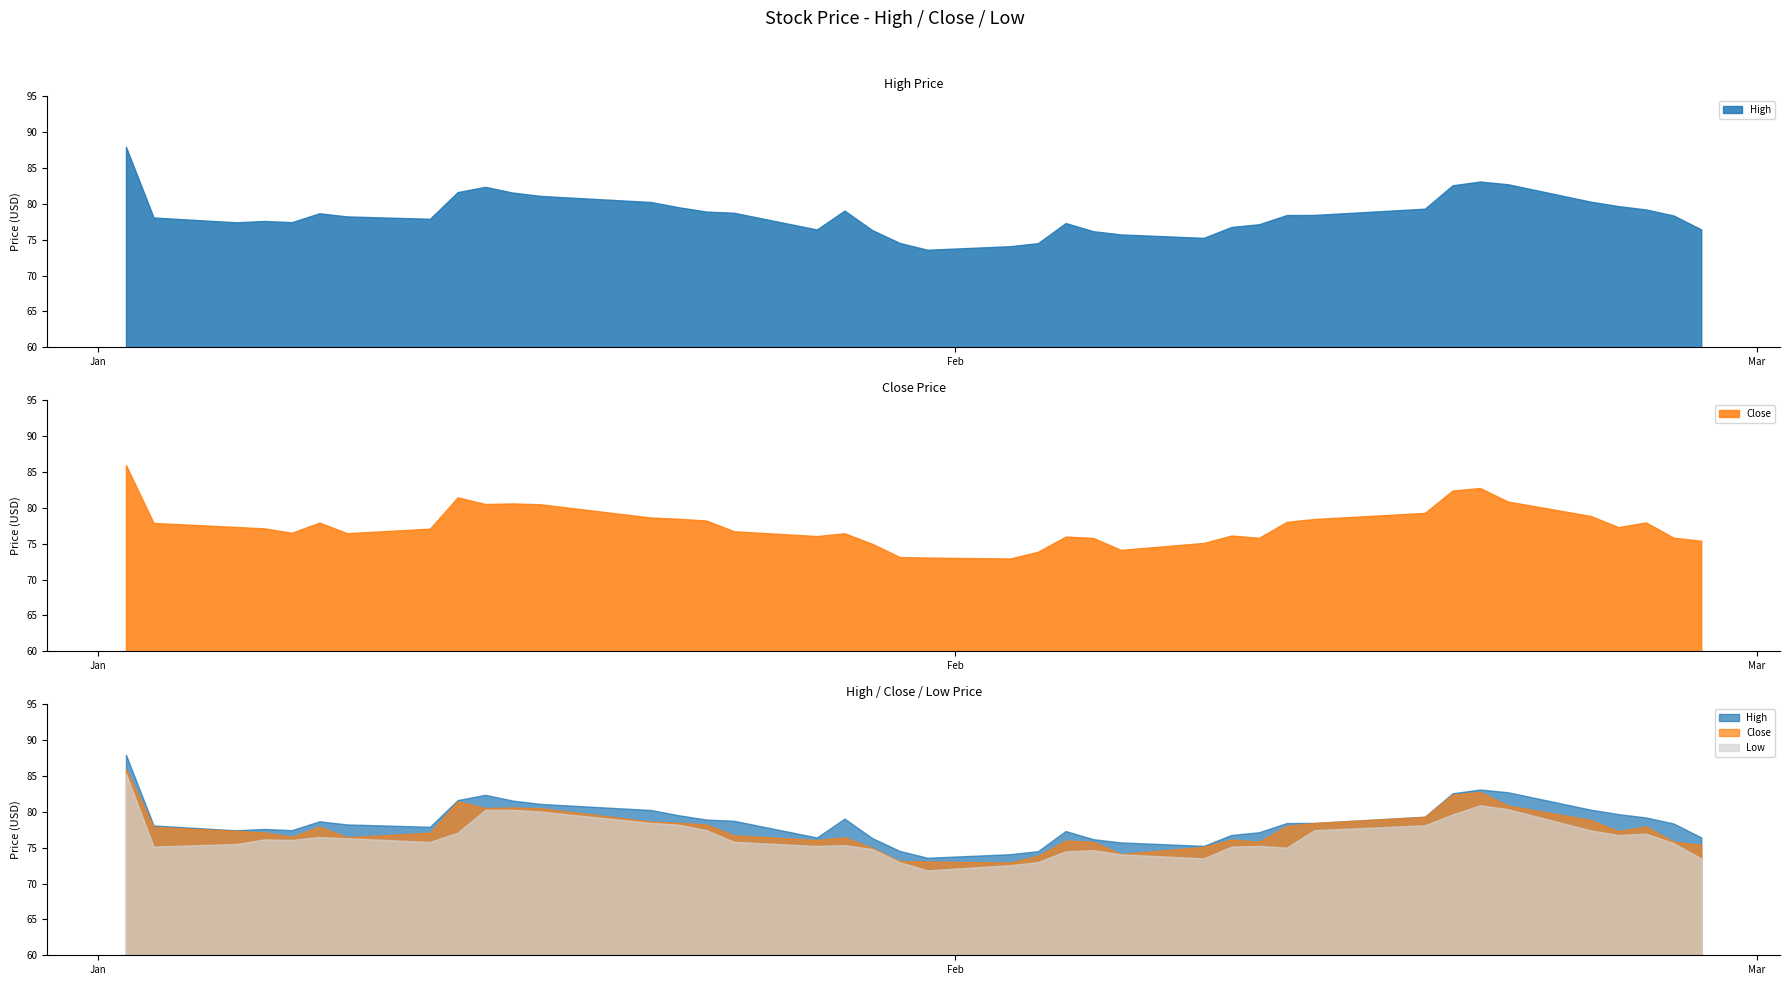

At which label does Low first exceed 76?

2020-01-02